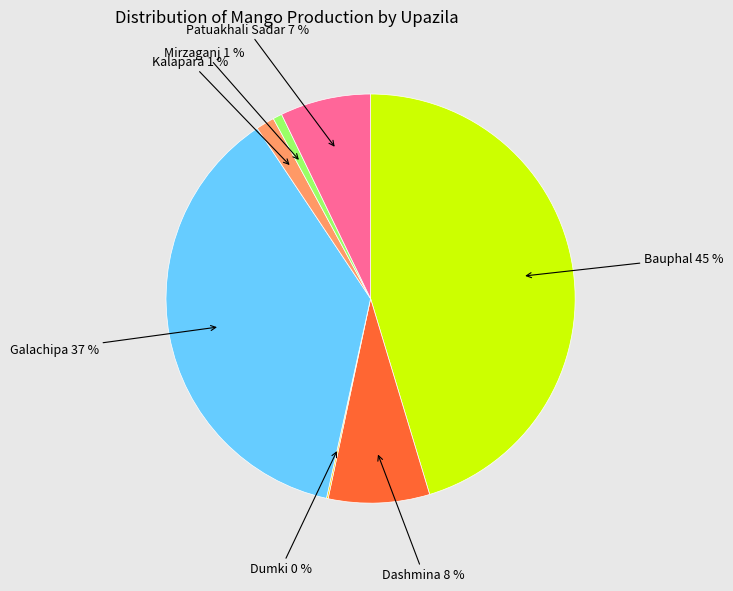

To the nearest percent, what is the difference between the largest and smallest slice percentages?

45%